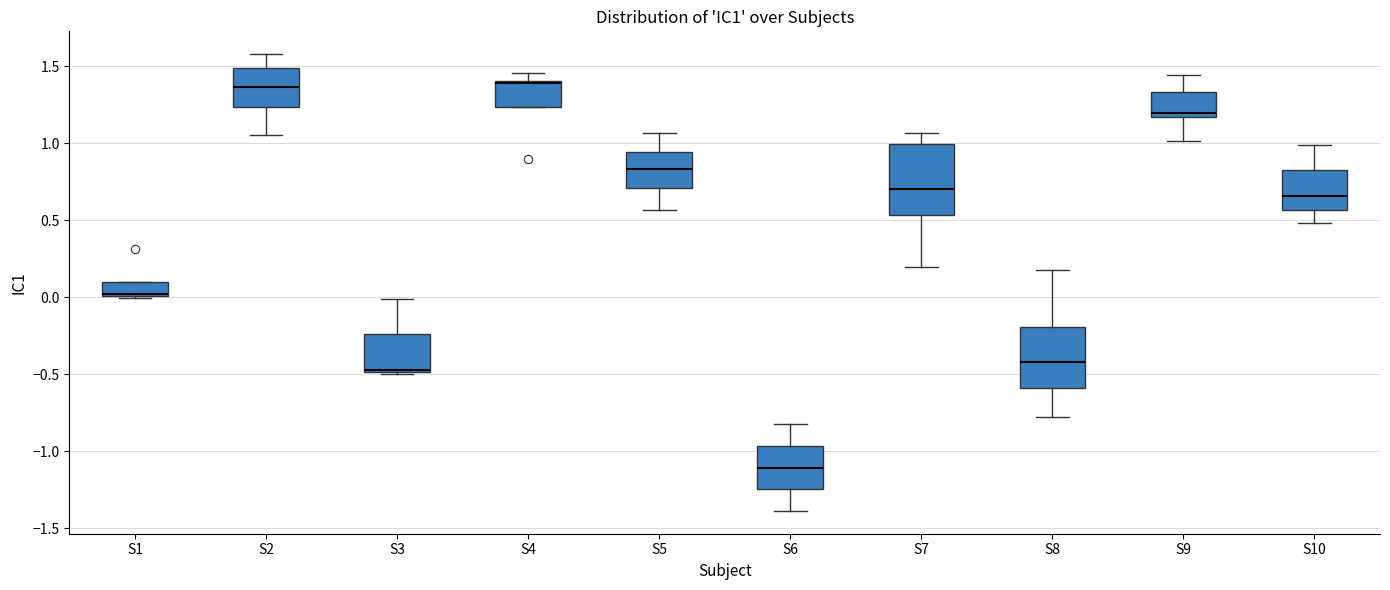

Comparing the boxes themselves (not the whiskers), which one is the tallest?

S7